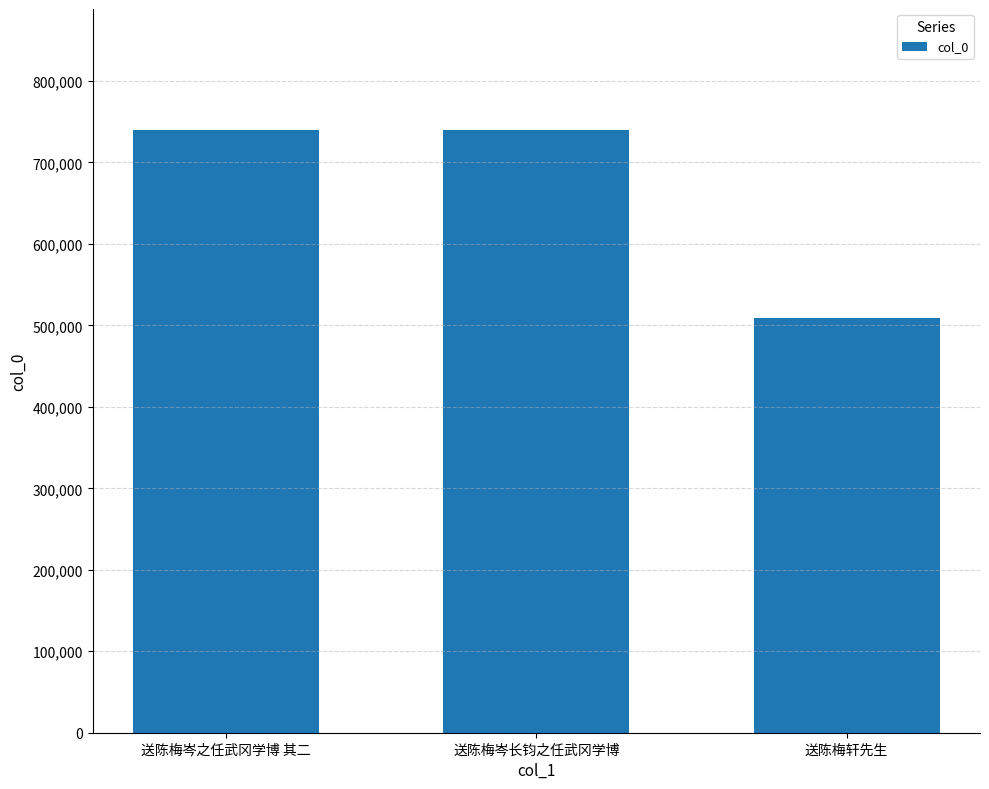

What is the ratio of the value at 送陈梅岑长钧之任武冈学博 to the value at 送陈梅岑之任武冈学博 其二?

1.0